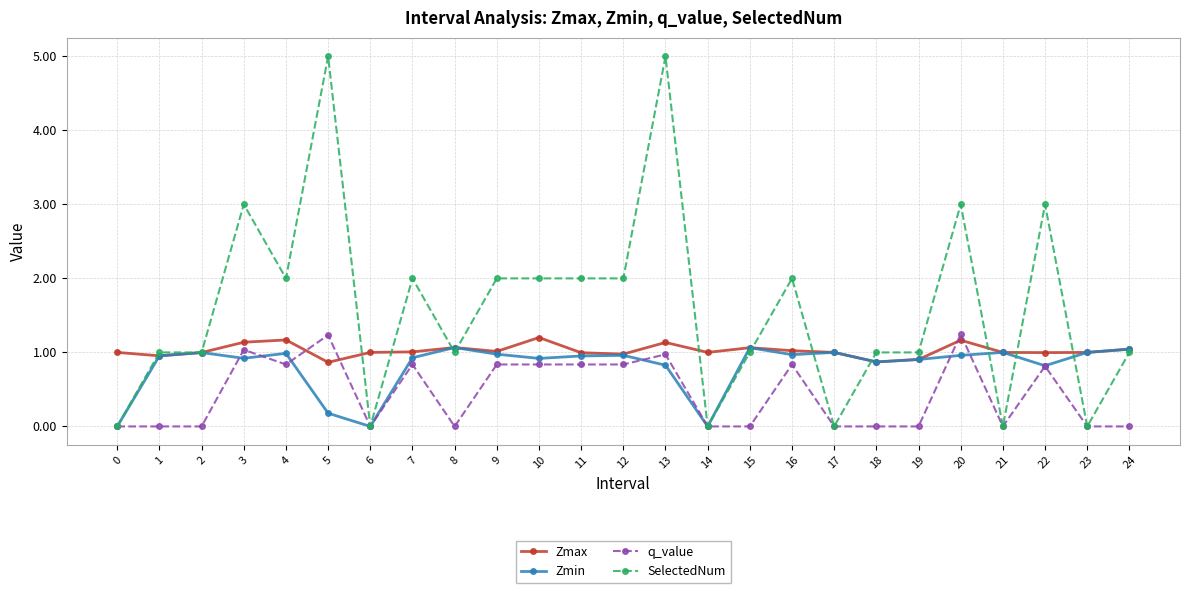

What is the total value across all series at 2?

3.0